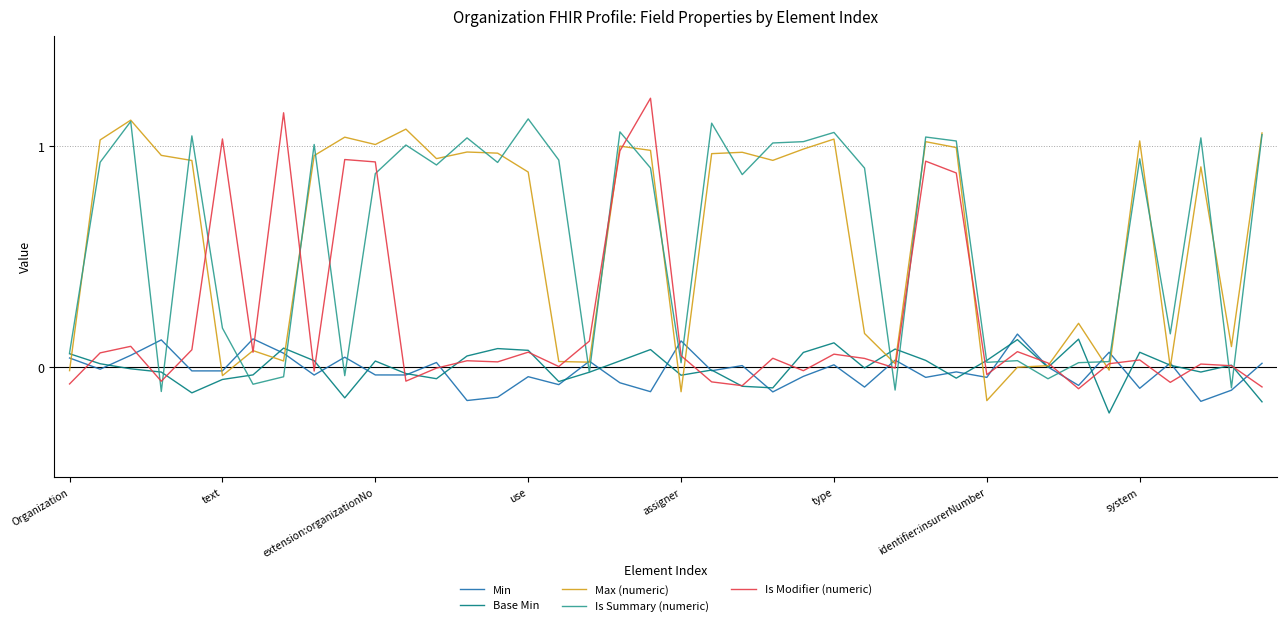

True or false: Is Summary (numeric) has a value of 0.0 at assigner.

True